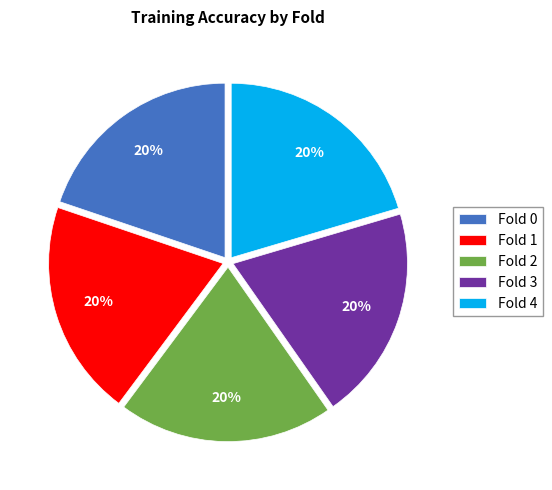

What percentage is the Fold 2 slice, to the nearest percent?

20%